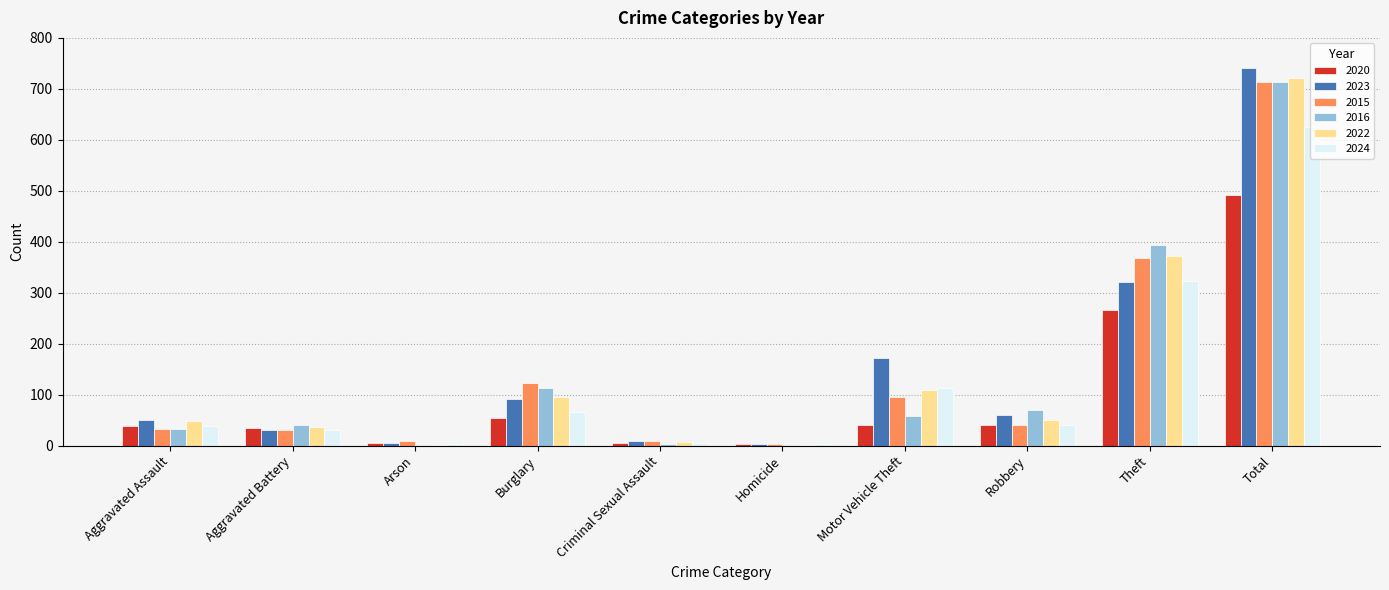

At which label is 2022 closest to 362?

Theft